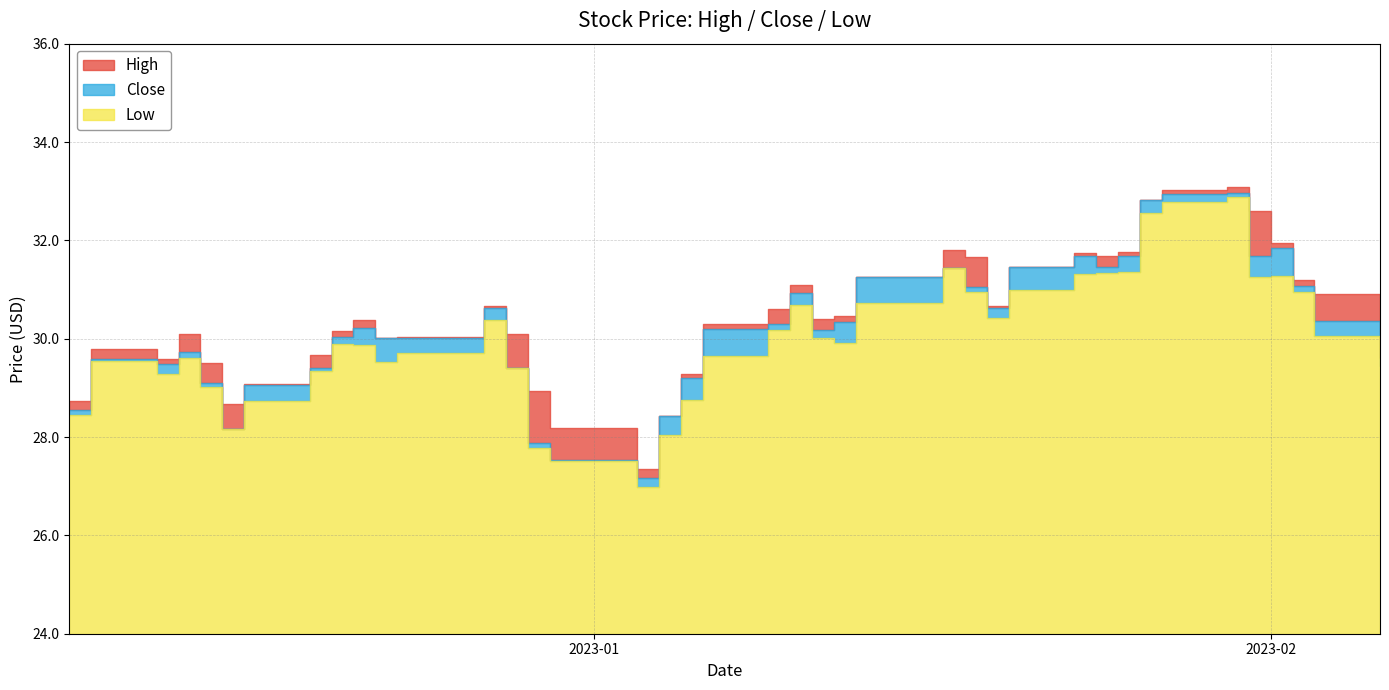

Which series changed the most between 2023-01-10 and 2023-01-27?

Low